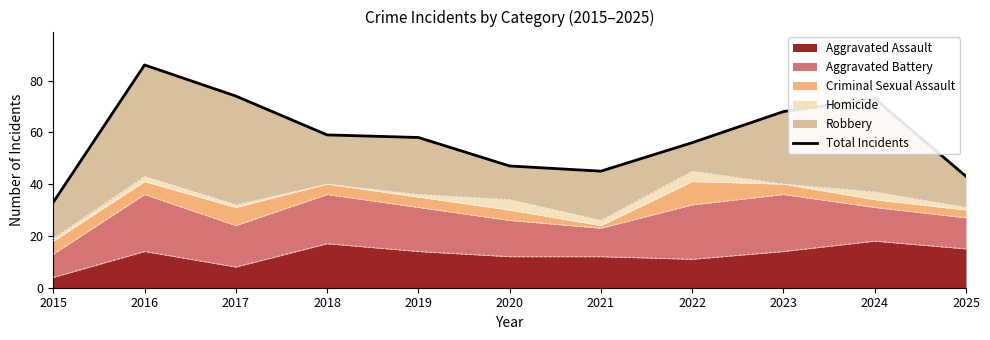

What is the greatest value displayed?

86